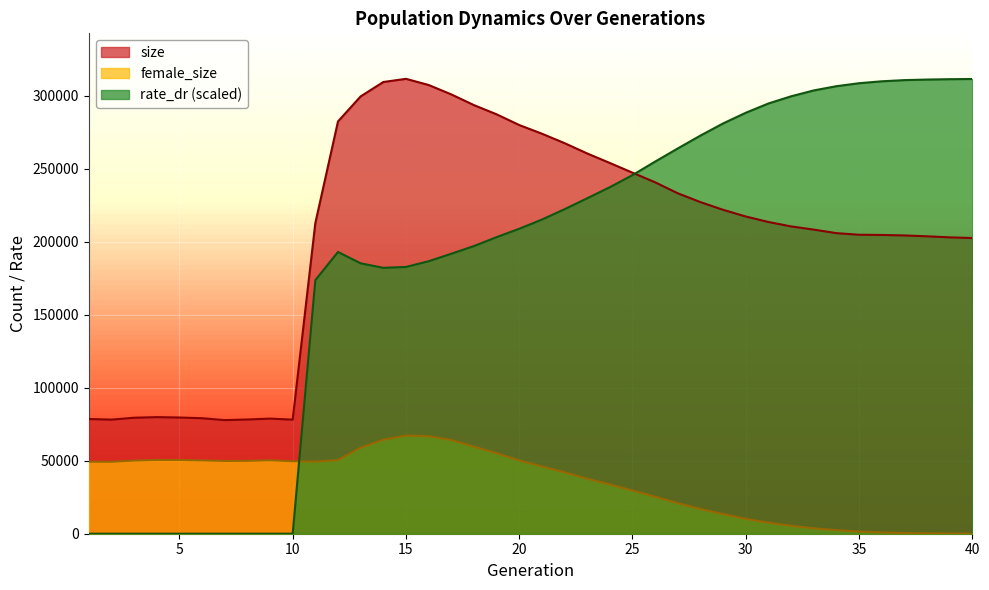

How many lines are shown in the chart?

3